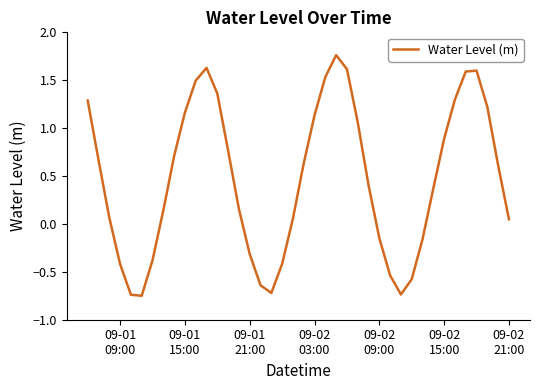

What is the difference between the maximum and minimum values?

2.5